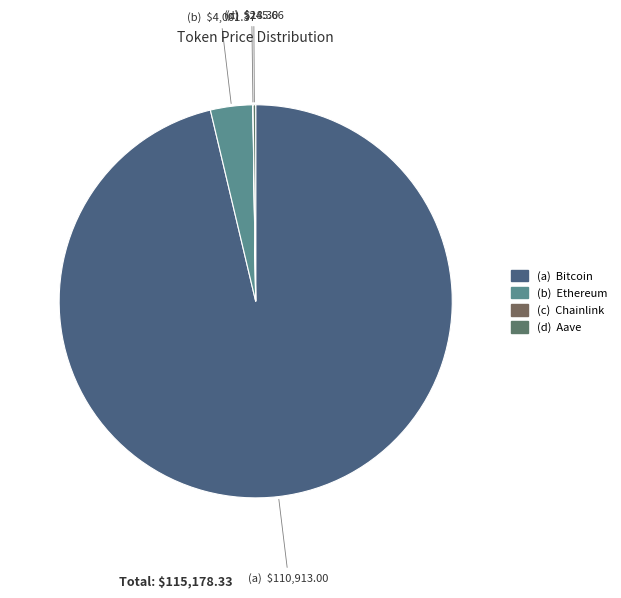

To the nearest percent, what is the average slice percentage?

25%